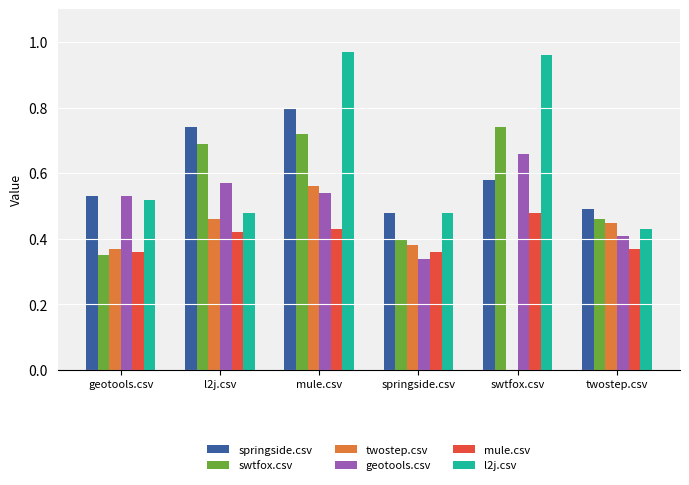

What is the sum of all l2j.csv values?

3.8